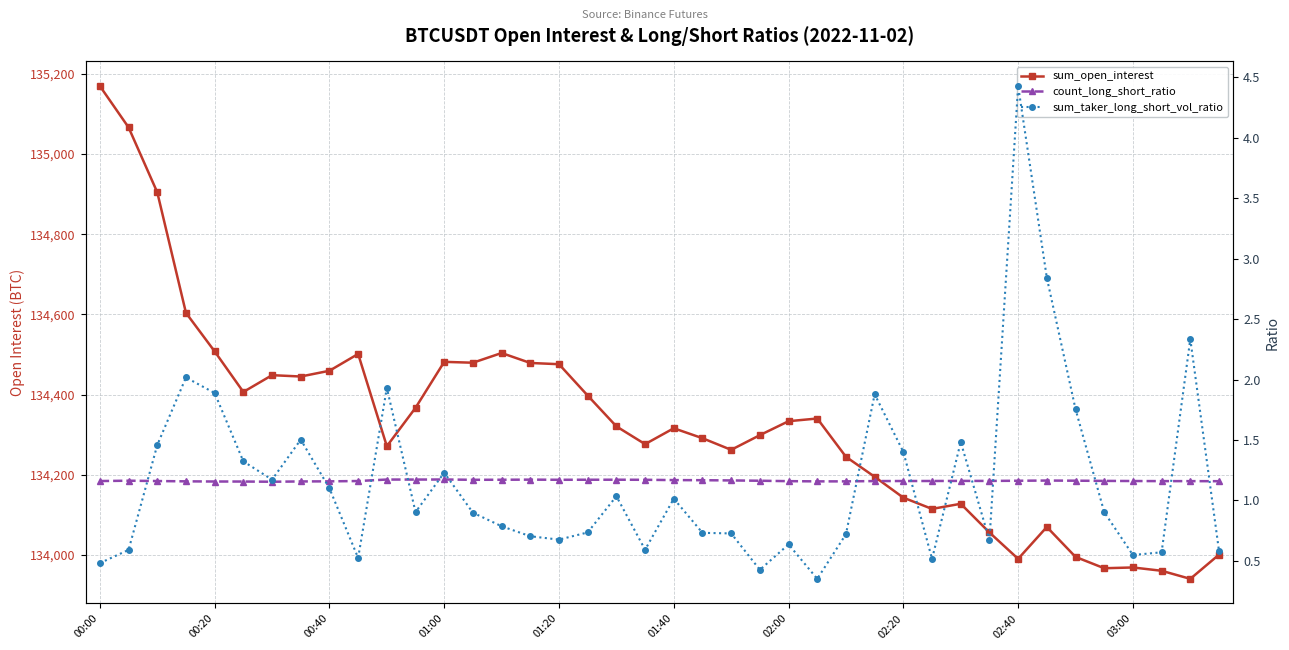

How many times do count_long_short_ratio and sum_taker_long_short_vol_ratio cross each other?

14